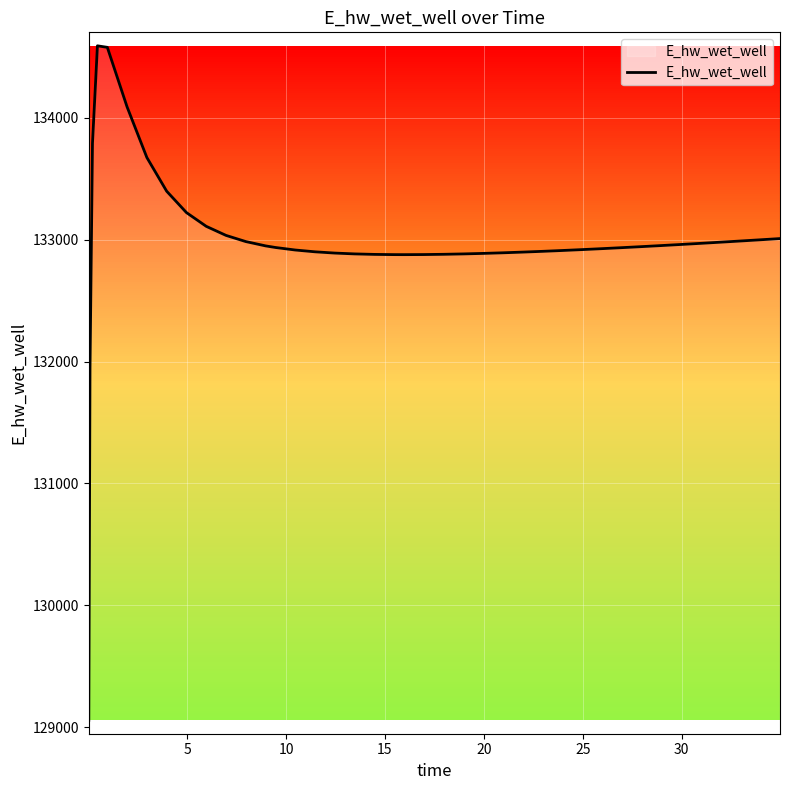

What is the greatest value displayed?

134591.4